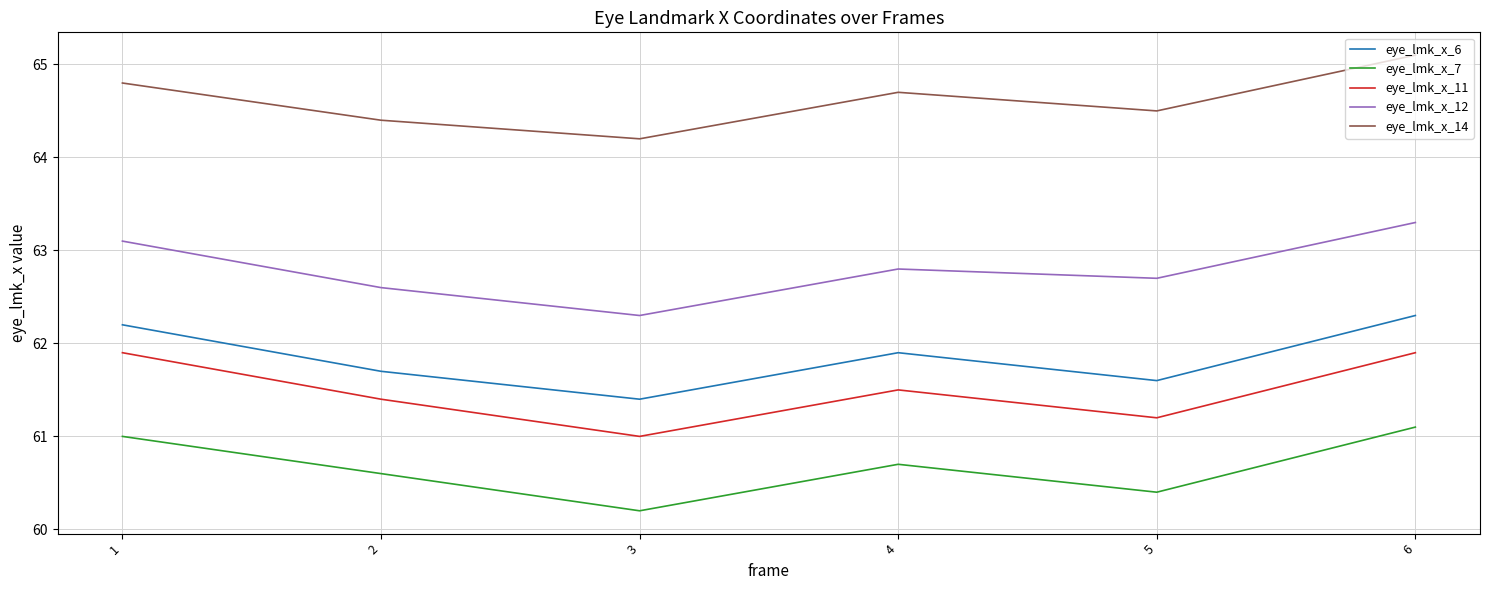

Rank the series by their maximum value, from lowest to highest.

eye_lmk_x_7, eye_lmk_x_11, eye_lmk_x_6, eye_lmk_x_12, eye_lmk_x_14